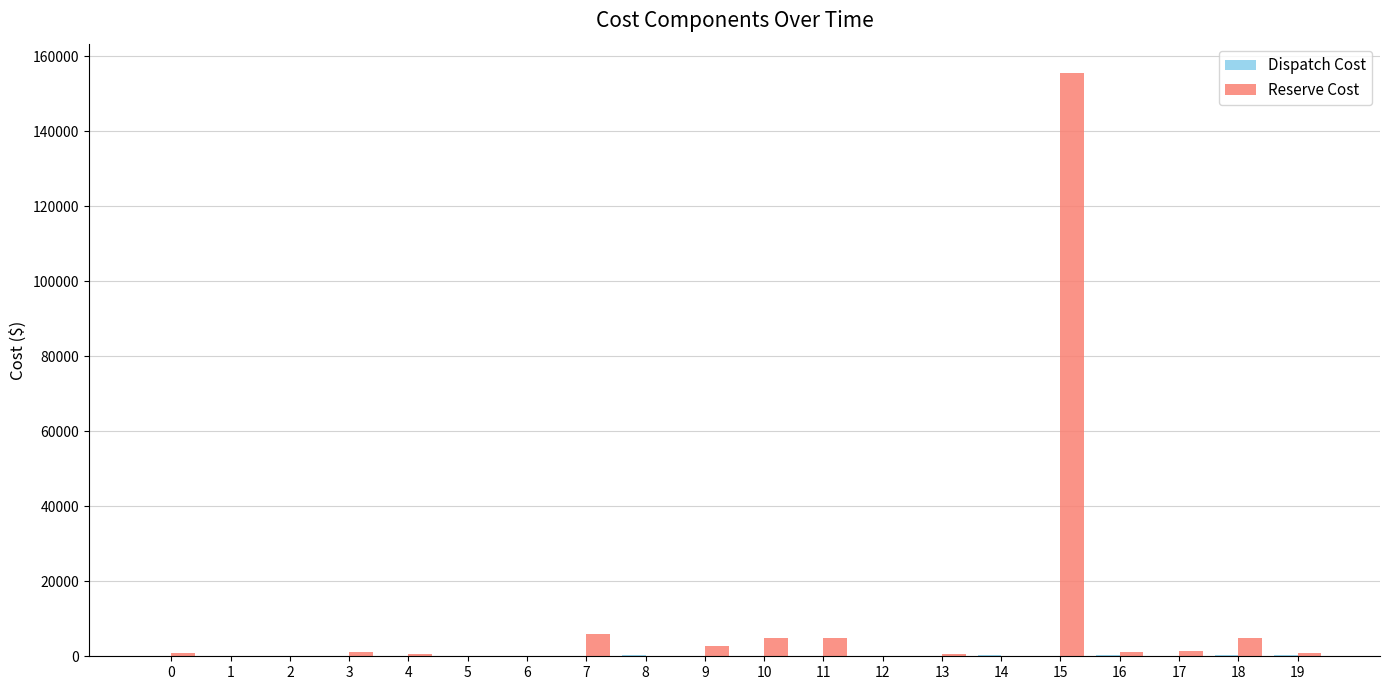

The Reserve Cost series shows 757.9 at 0. True or false?

True